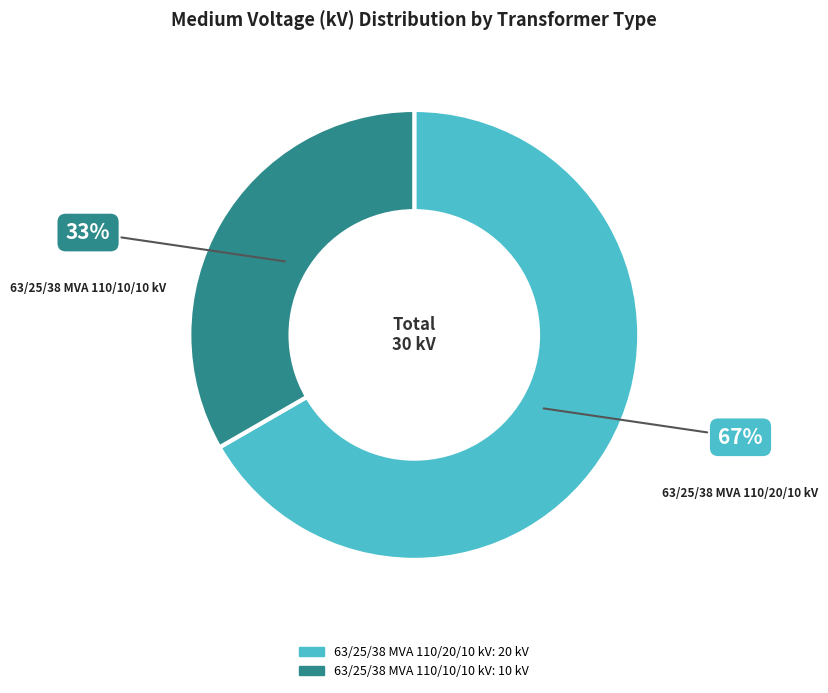

To the nearest percent, what is the combined percentage of 63/25/38 MVA 110/20/10 kV and 63/25/38 MVA 110/10/10 kV?

100%